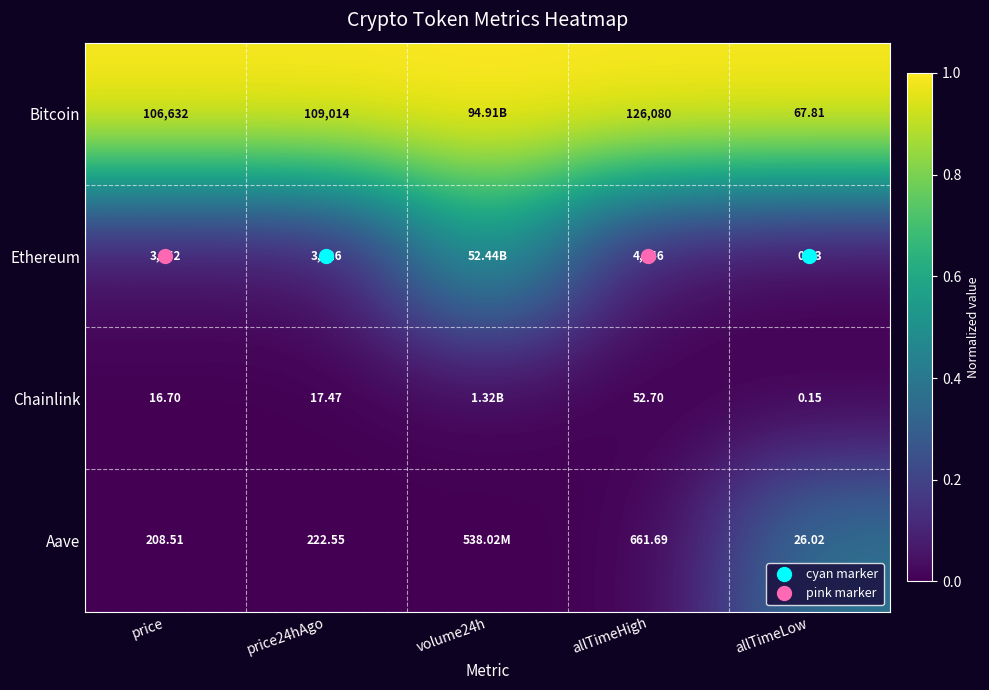

Count the number of categories in the chart.

5